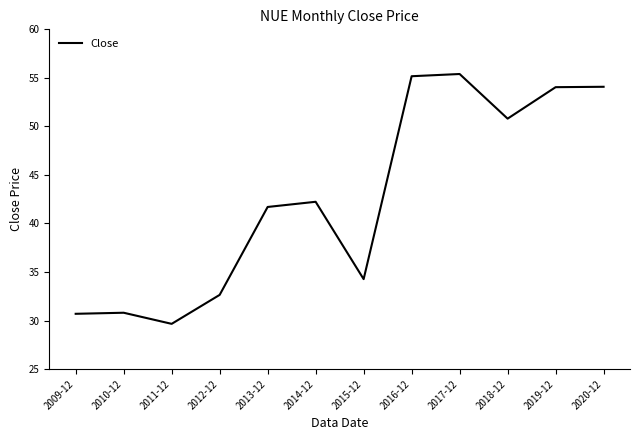

Between 2011-12 and 2013-12, which is larger?

2013-12